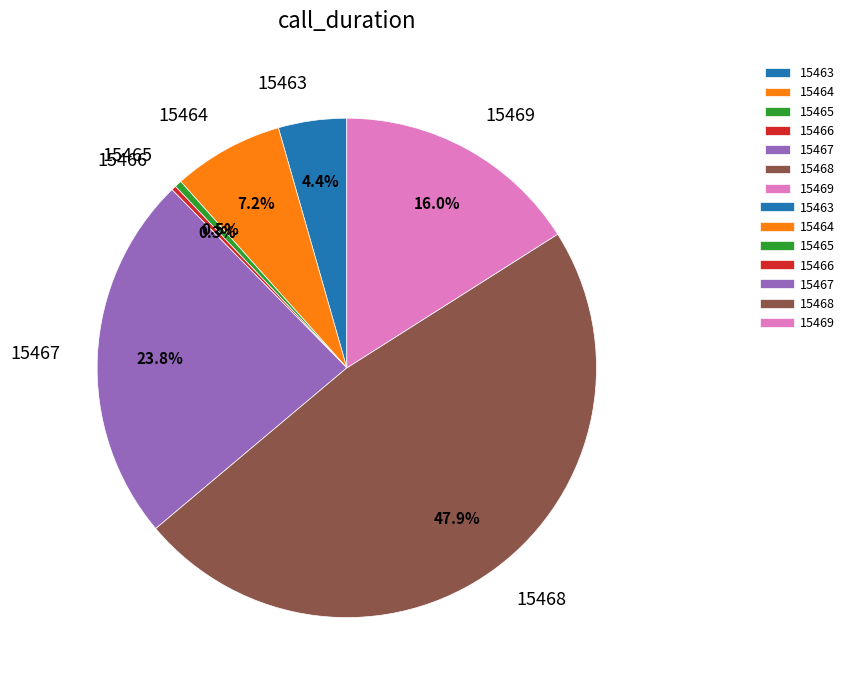

Between 15466 and 15468, which is larger?

15468